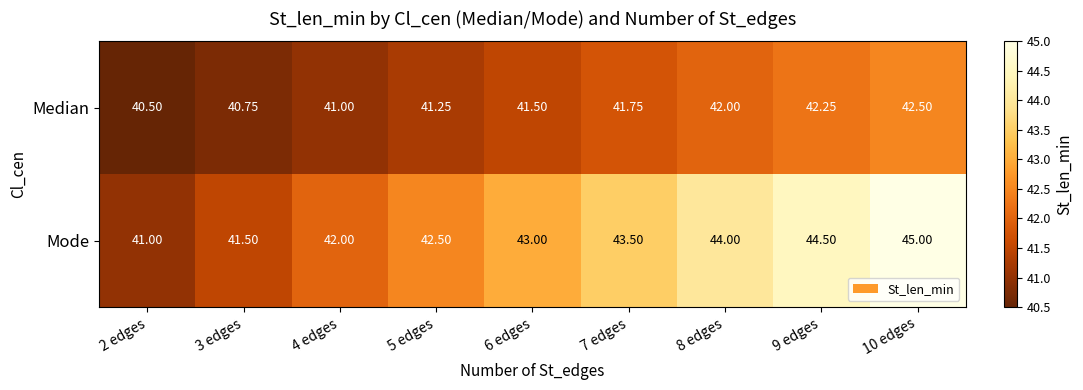

Rank the series at 3 edges from lowest to highest value.

Median, Mode